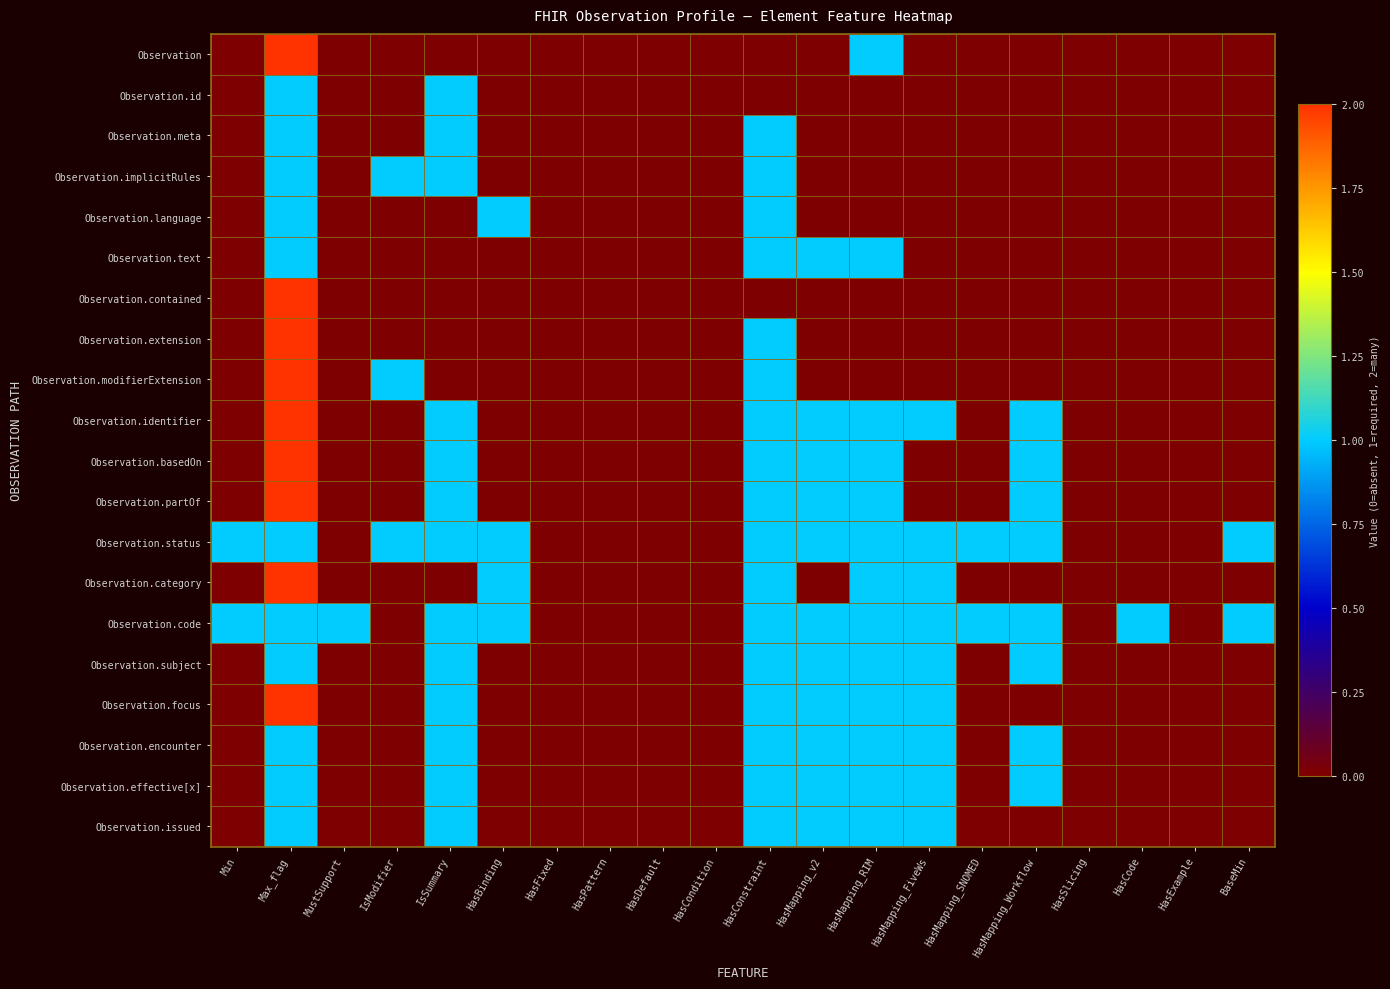

What is the total value across all series at HasMapping_Workflow?

8